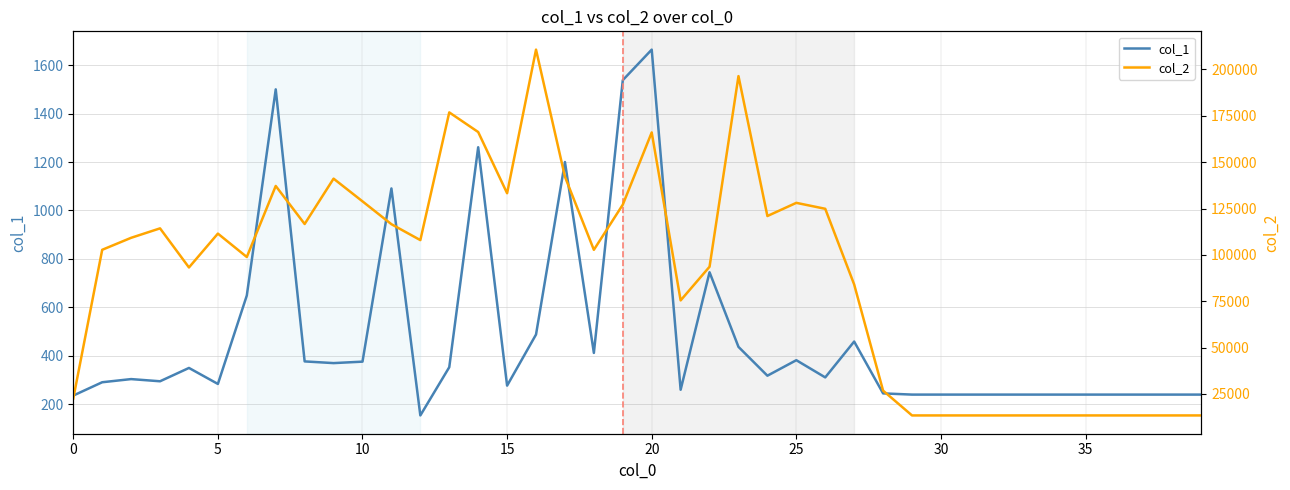

What is the highest value of the col_1 series?

1664